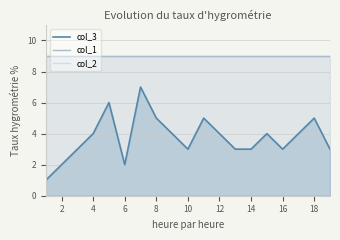

What is the spread (max minus min) of values at 8?

4